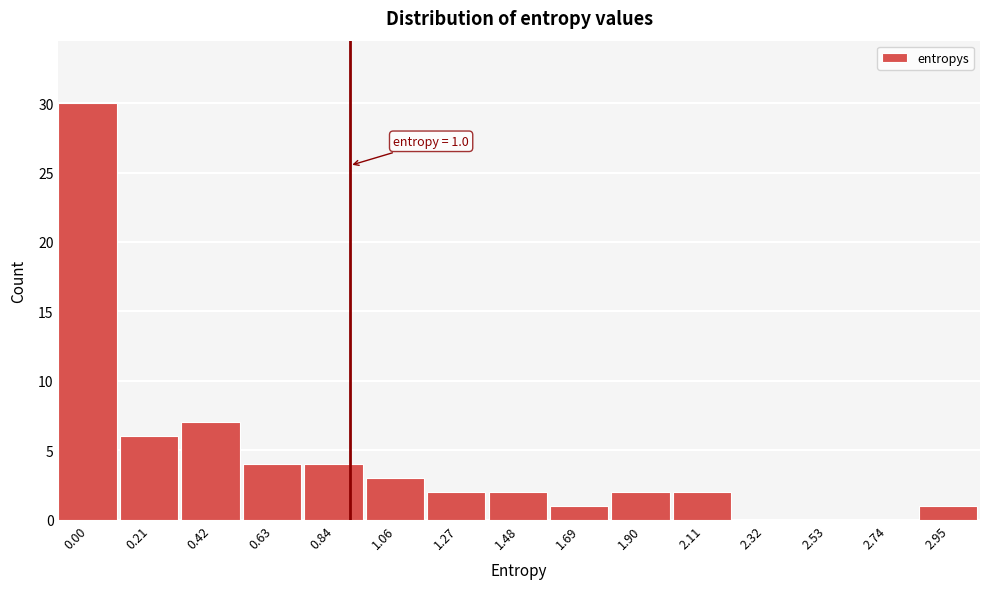

Reading left to right, transcribe all the data shown in this chart.

0.00=30	0.21=6	0.42=7	0.63=4	0.84=4	1.06=3	1.27=2	1.48=2	1.69=1	1.90=2	2.11=2	2.32=0	2.53=0	2.74=0	2.95=1